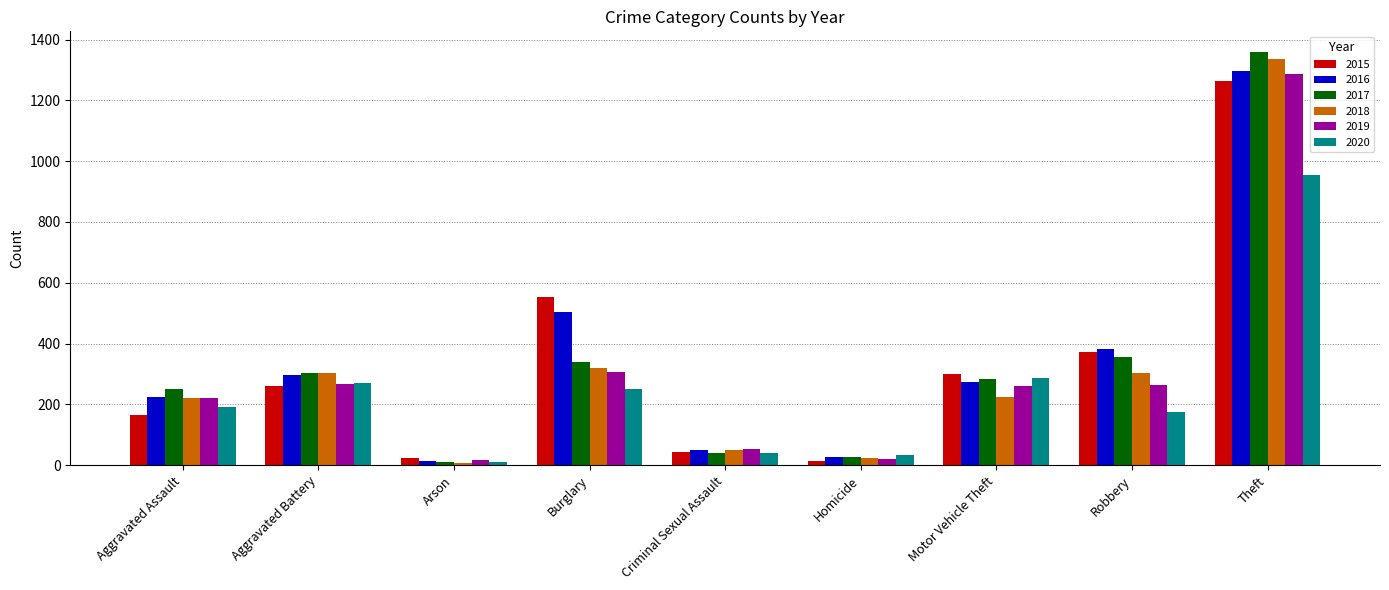

What is the total value across all series at Robbery?

1849